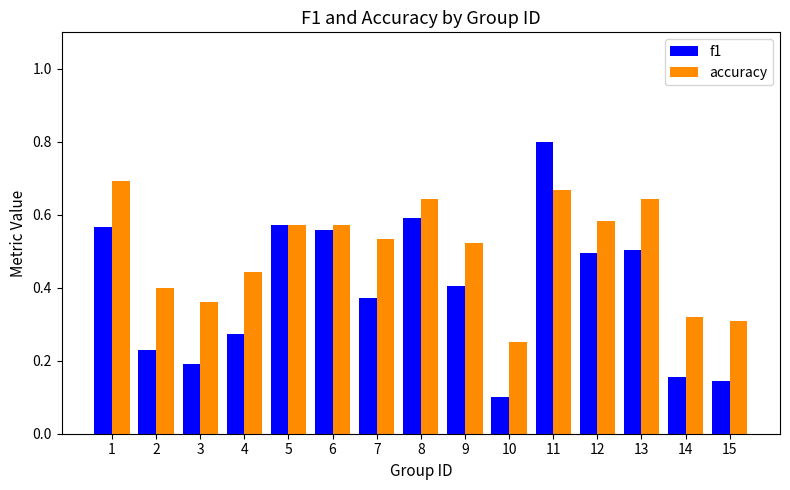

Rank the series at 11 from lowest to highest value.

accuracy, f1